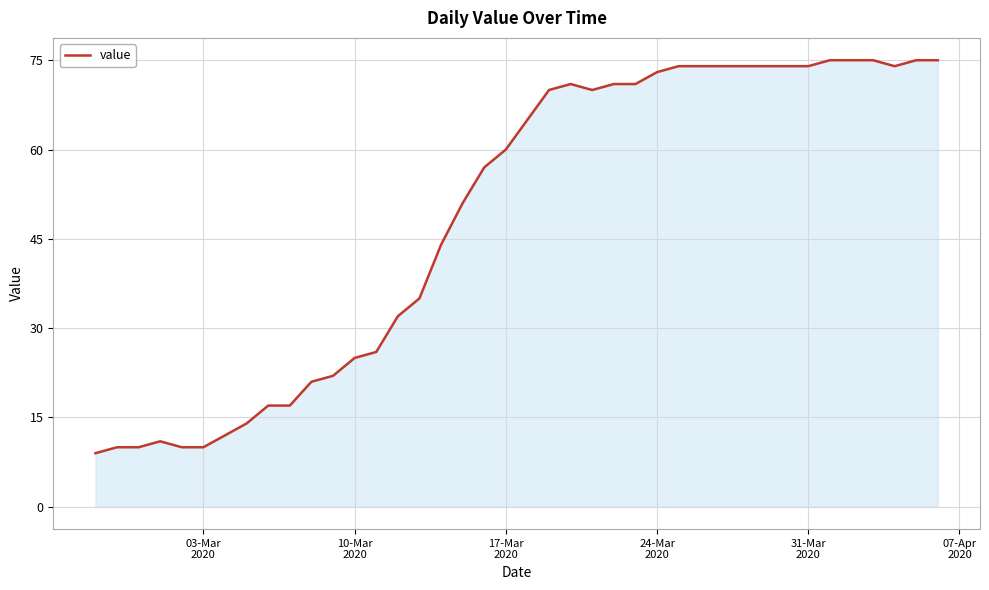

What is the difference between the maximum and minimum values?

66